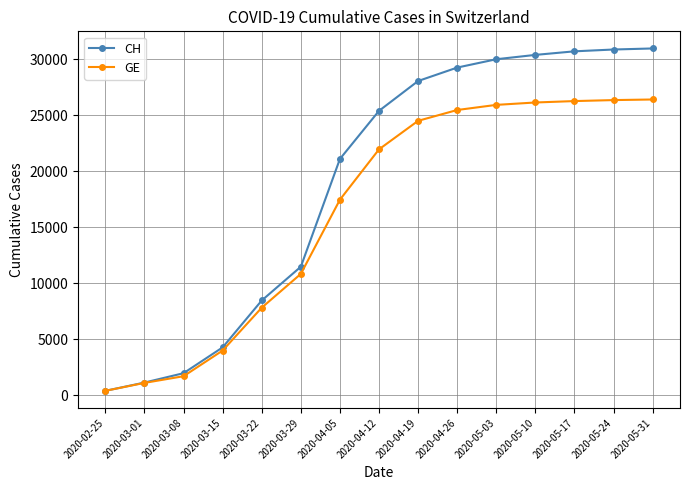

What is the sum of all GE values?

246253